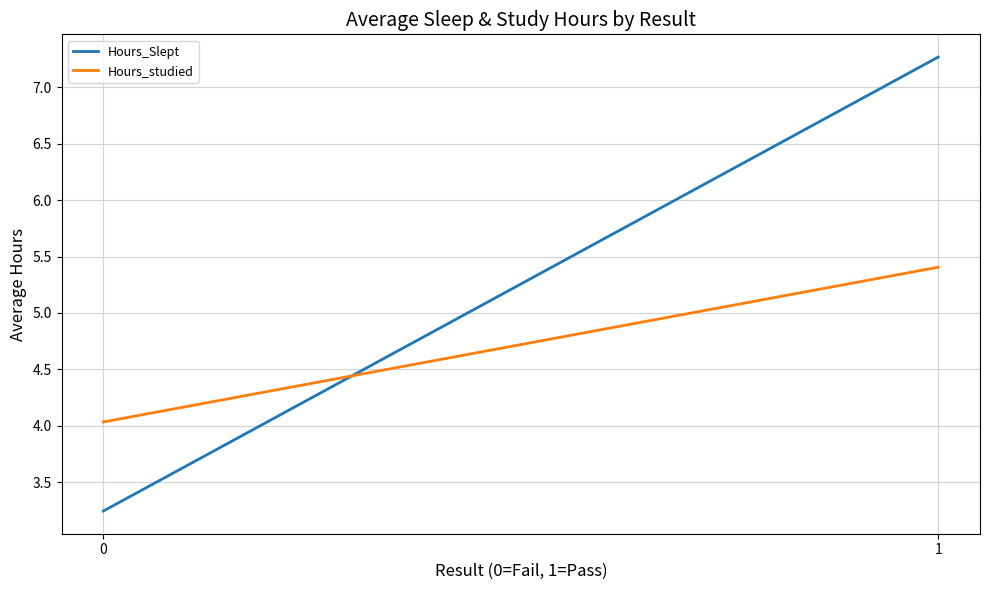

What is the minimum value for Hours_studied?

4.0